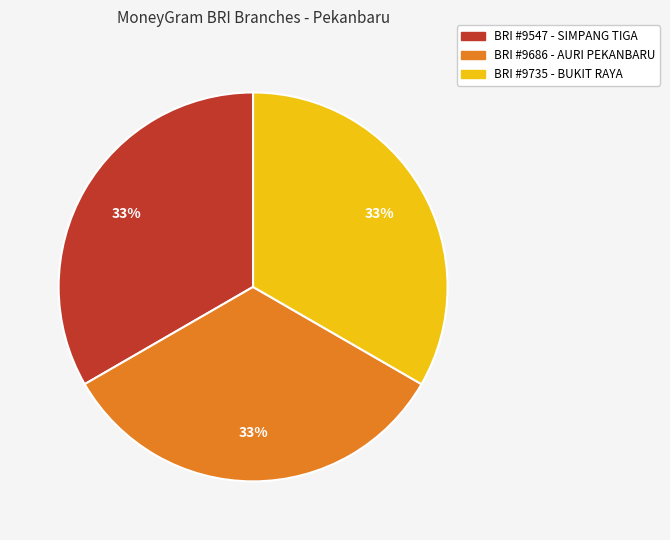

Is there any slice that represents more than half of the pie?

No